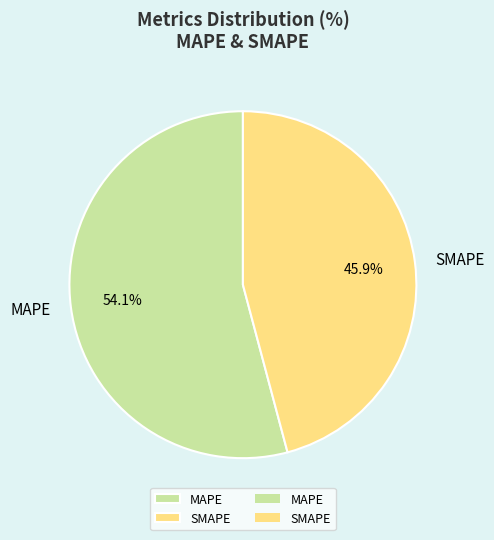

Does MAPE account for over 50% of the chart?

Yes